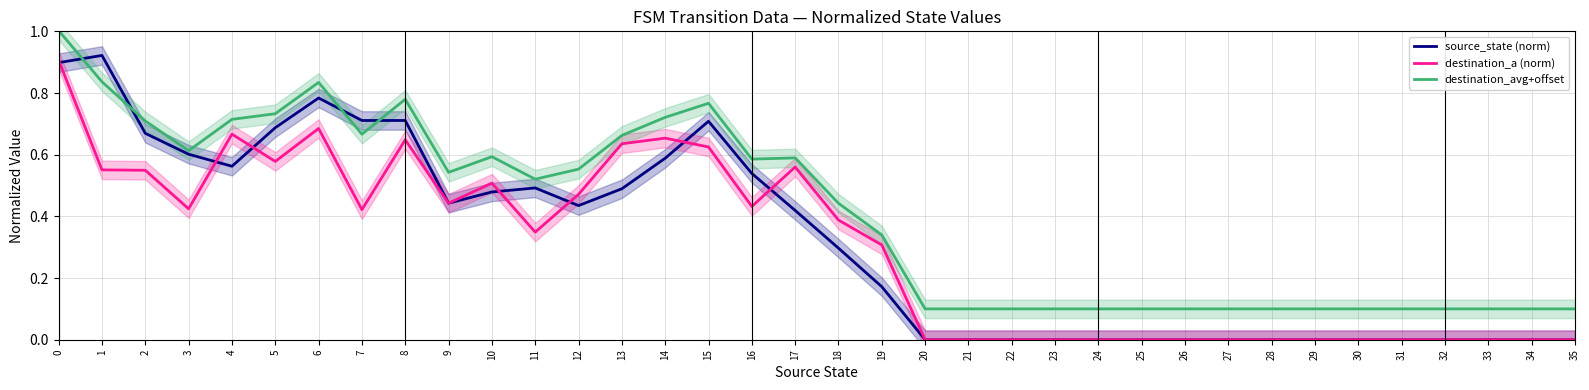

What is the value of the source_state (norm) point at the 7th from the left?

0.8